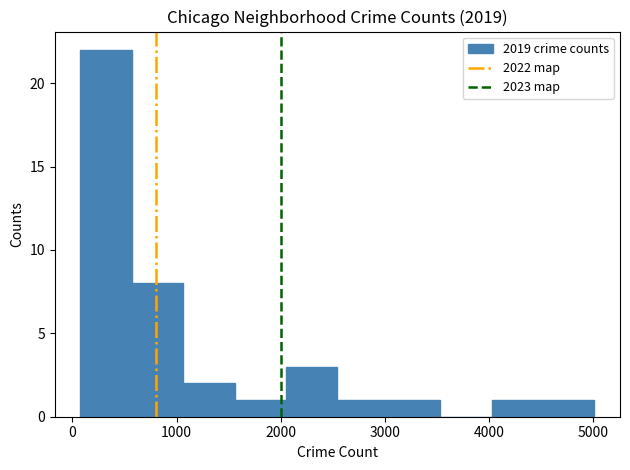

What is the height of the bar covering 100 to 600 on the x-axis? Neither the bar edges nor the heights are printed on the chart, so give them approximately, as read against the axes.

22